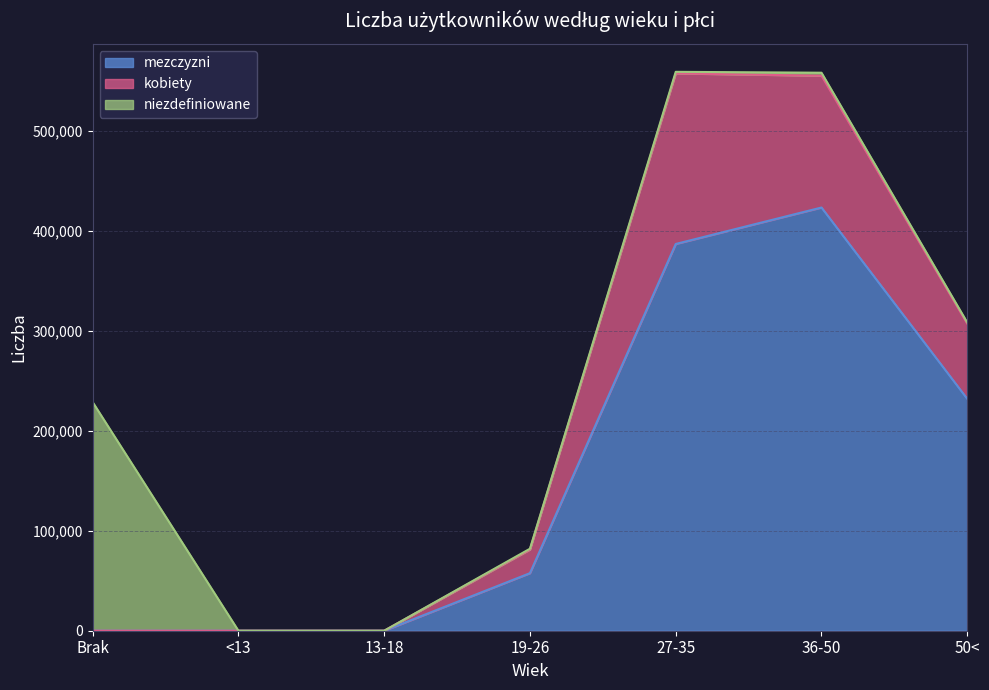

What is the difference between the mezczyzni values at 13-18 and Brak?

7